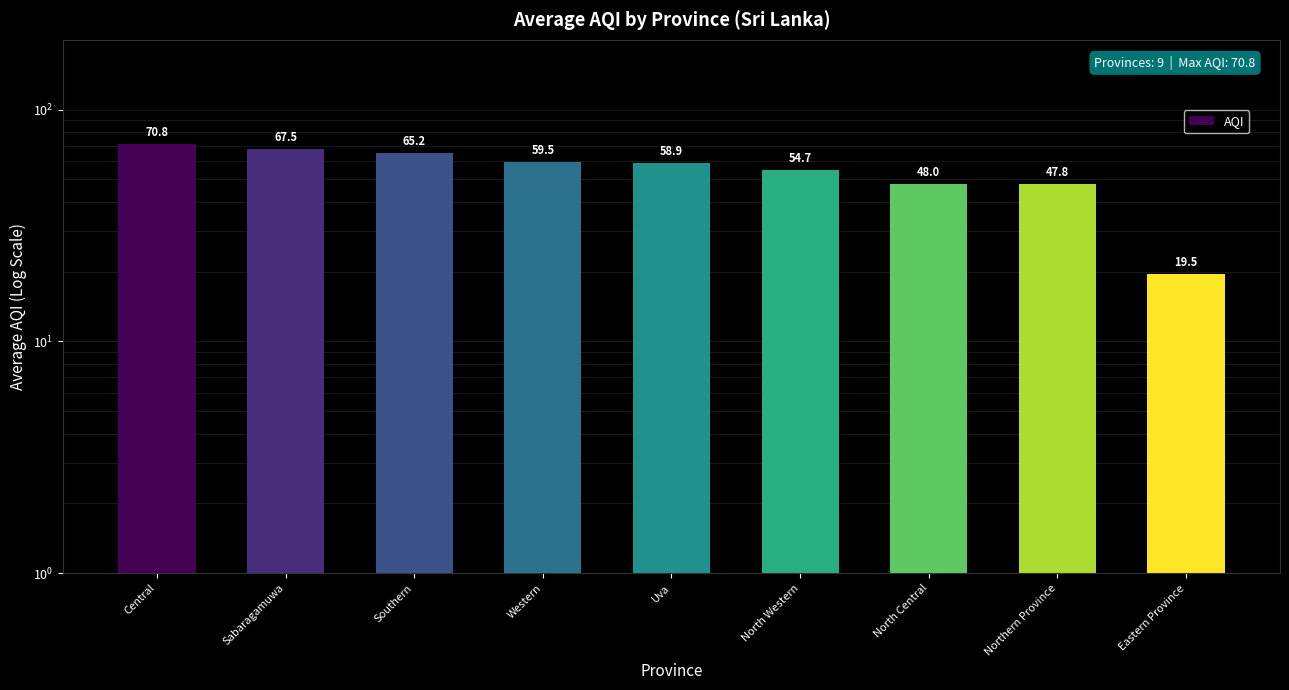

Rank the categories by value from lowest to highest.

Eastern Province, Northern Province, North Central, North Western, Uva, Western, Southern, Sabaragamuwa, Central